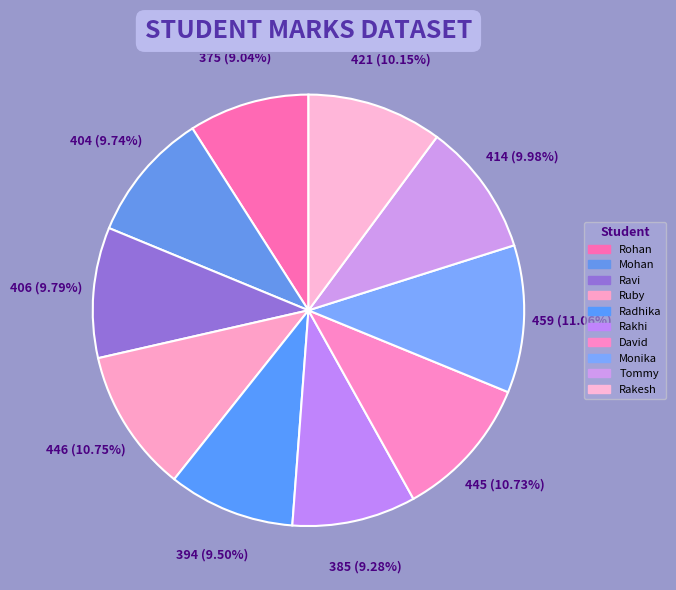

What percentage do Ravi and Tommy together represent?

19.8%